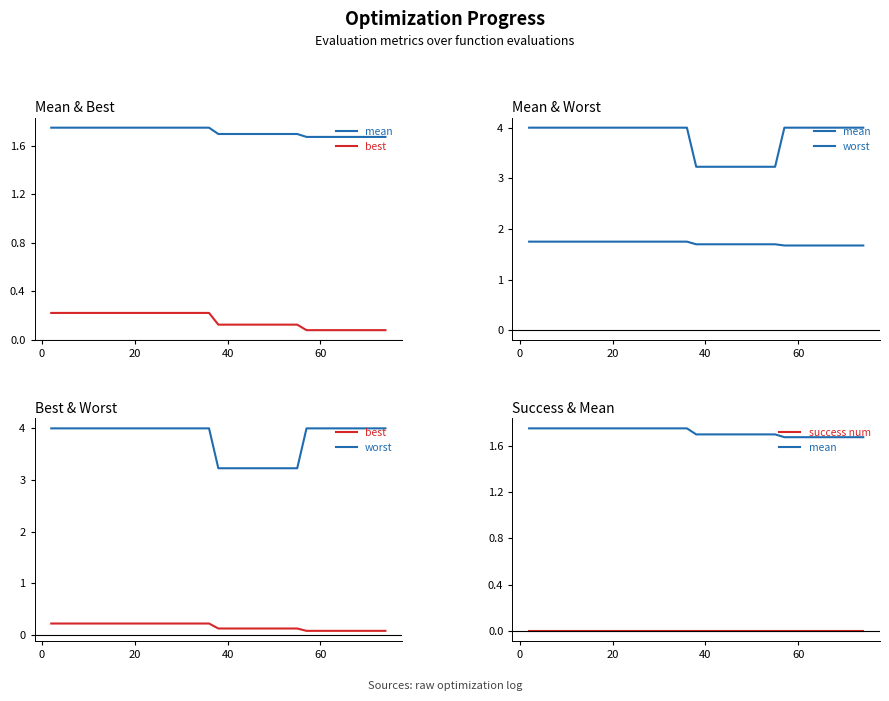

Which series has the largest range (max minus min)?

worst